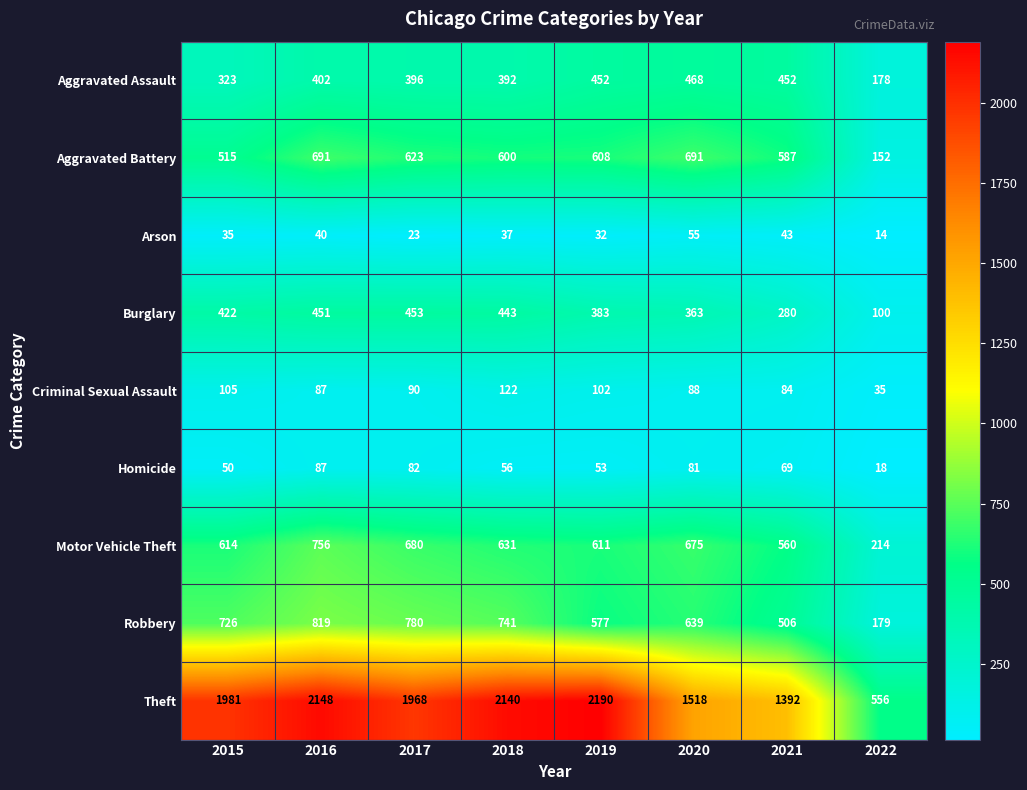

What is the spread (max minus min) of values at 2019?

2158